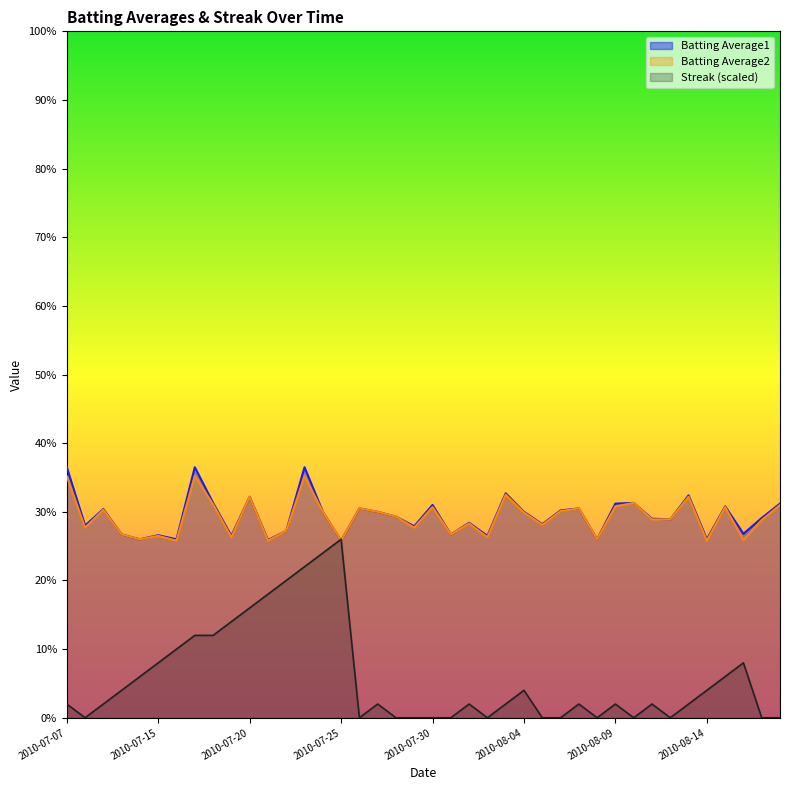

What is the minimum value for Batting Average1?

0.3